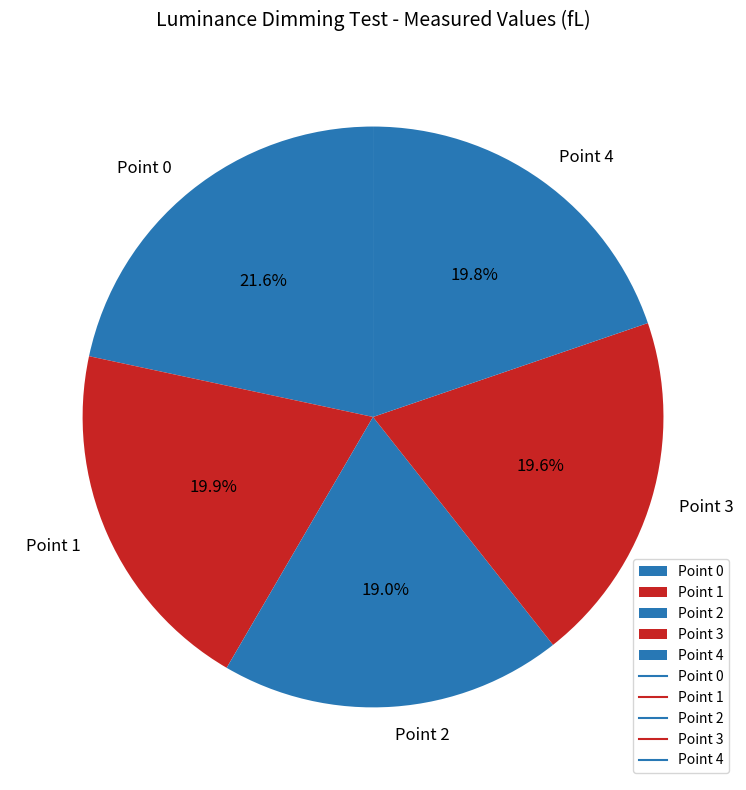

Combined, what portion of the pie is Point 4 and Point 2?

38.8%